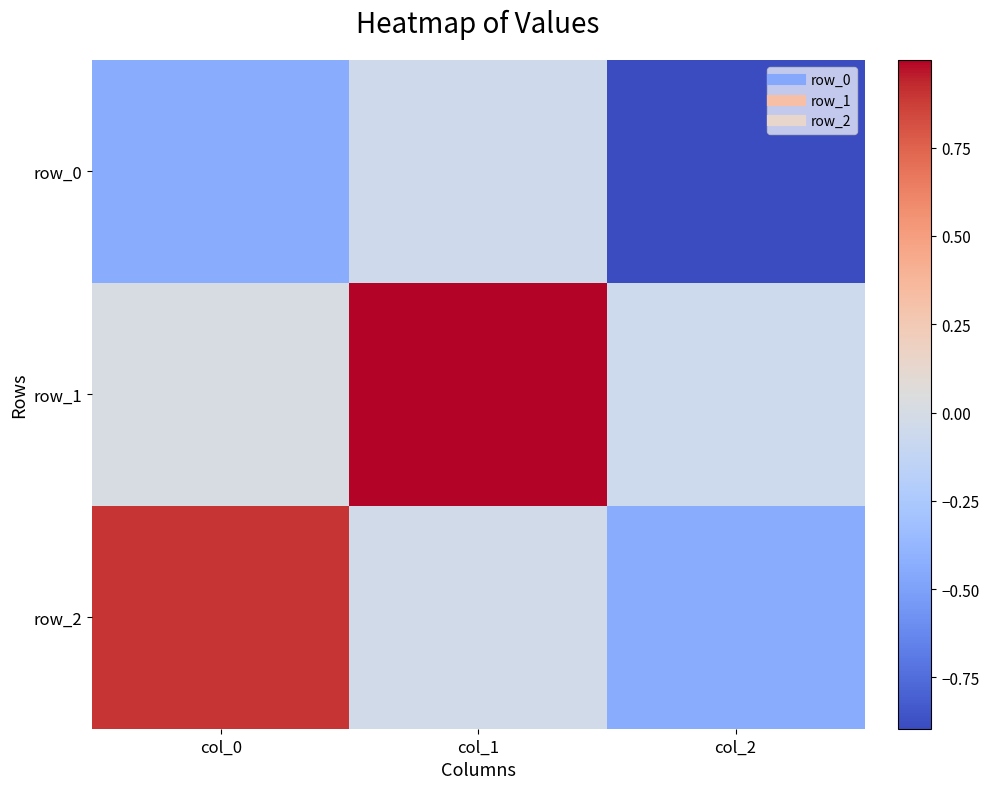

At which category is the sum across all series the highest?

col_1